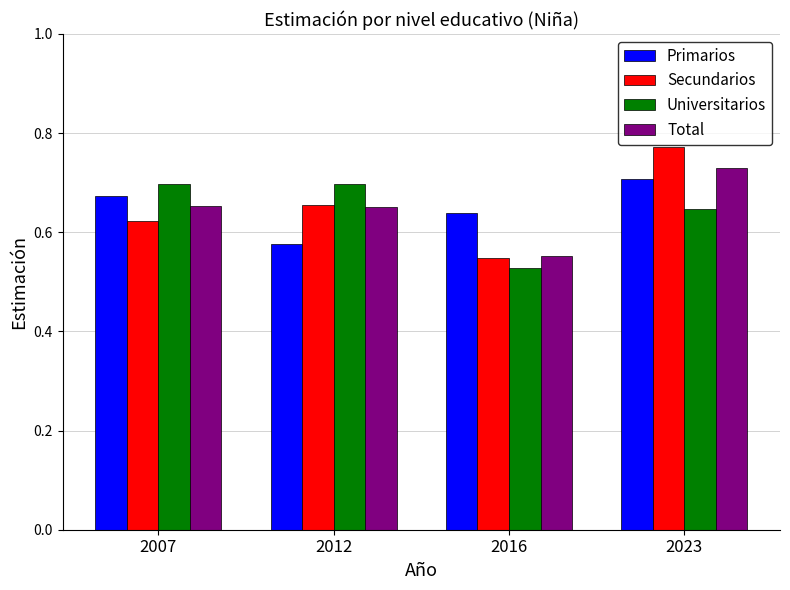

True or false: Primarios has a value of 0.4 at 2012.

False